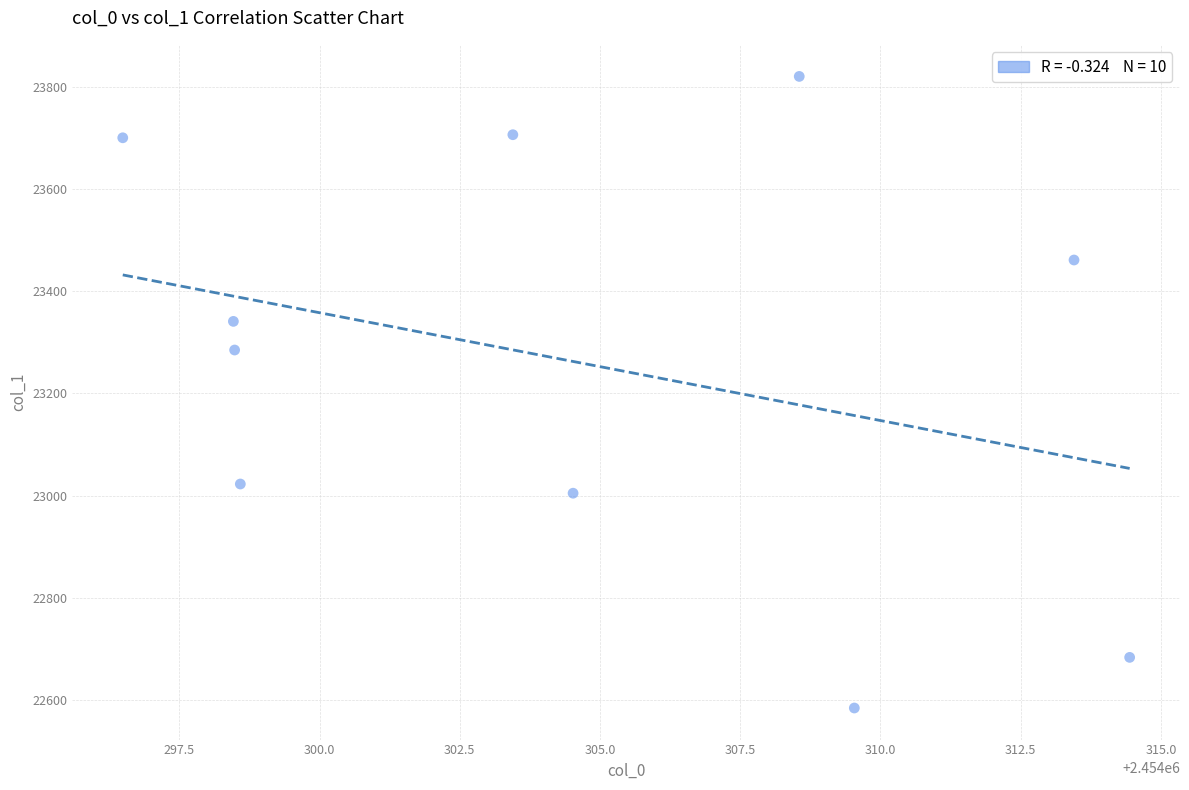

What is the average Y value?

23261